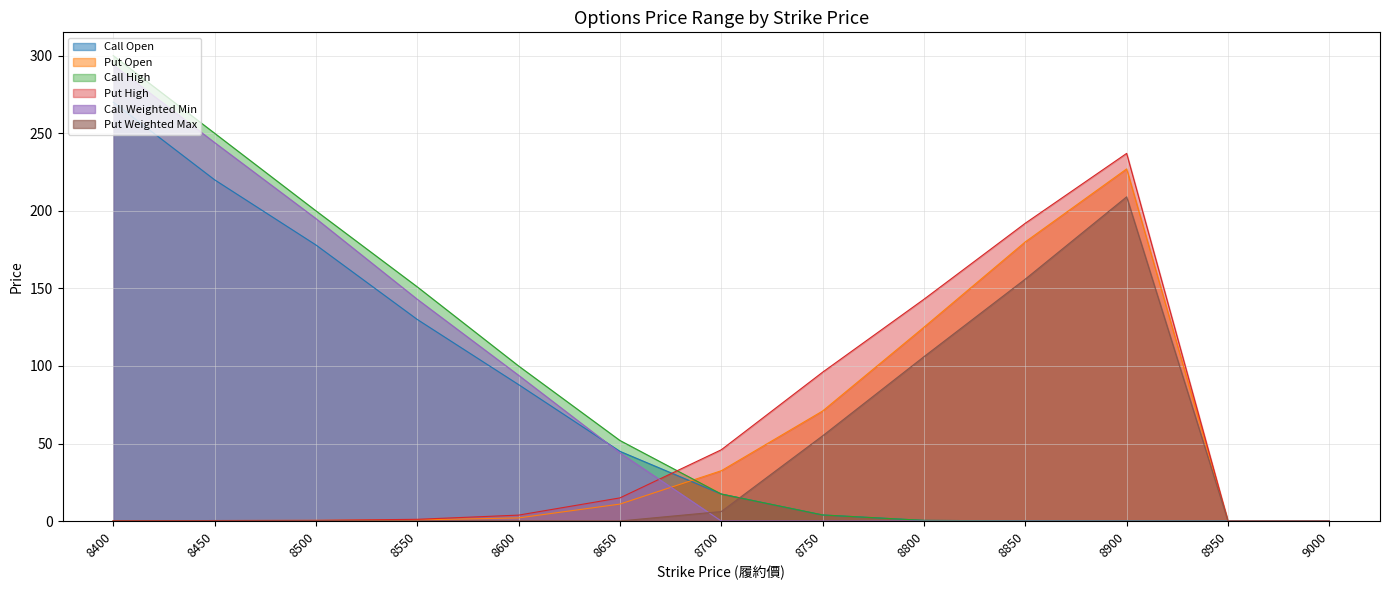

Count the number of data series in this chart.

6